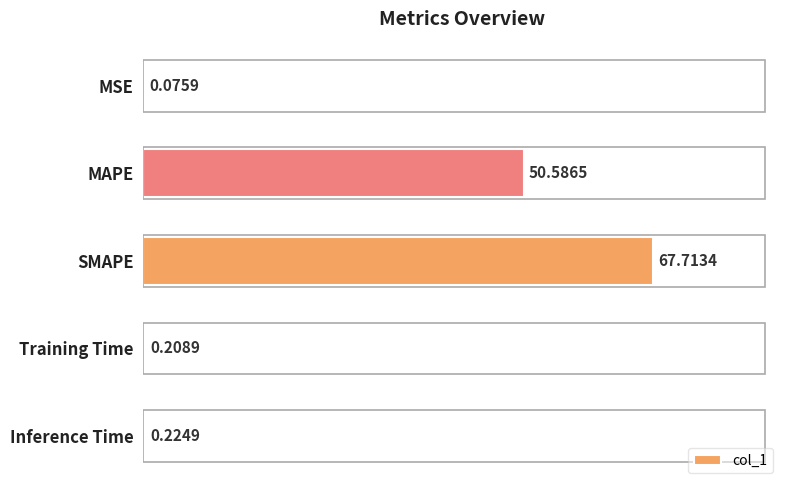

What is the change in value from SMAPE to Inference Time?

-67.5